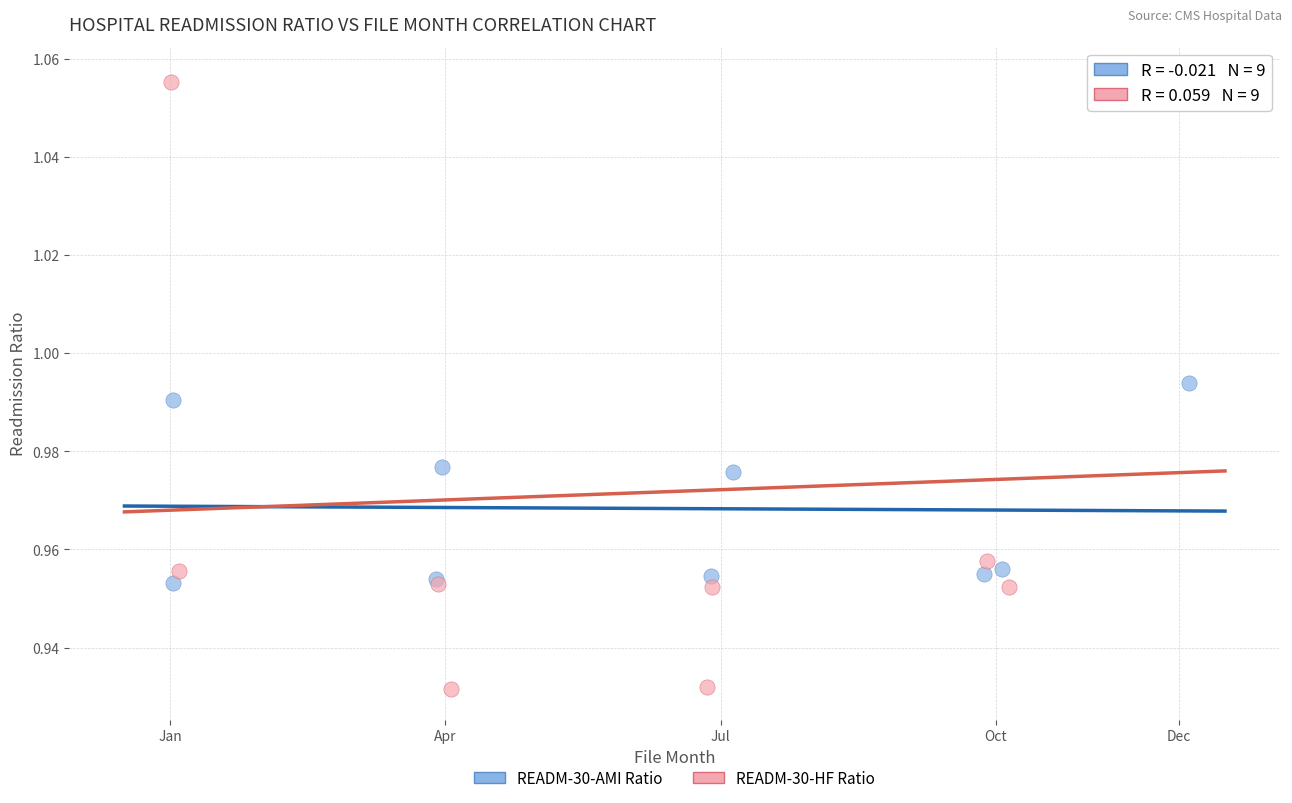

Which series has the largest Y range (max minus min)?

READM-30-HF Ratio